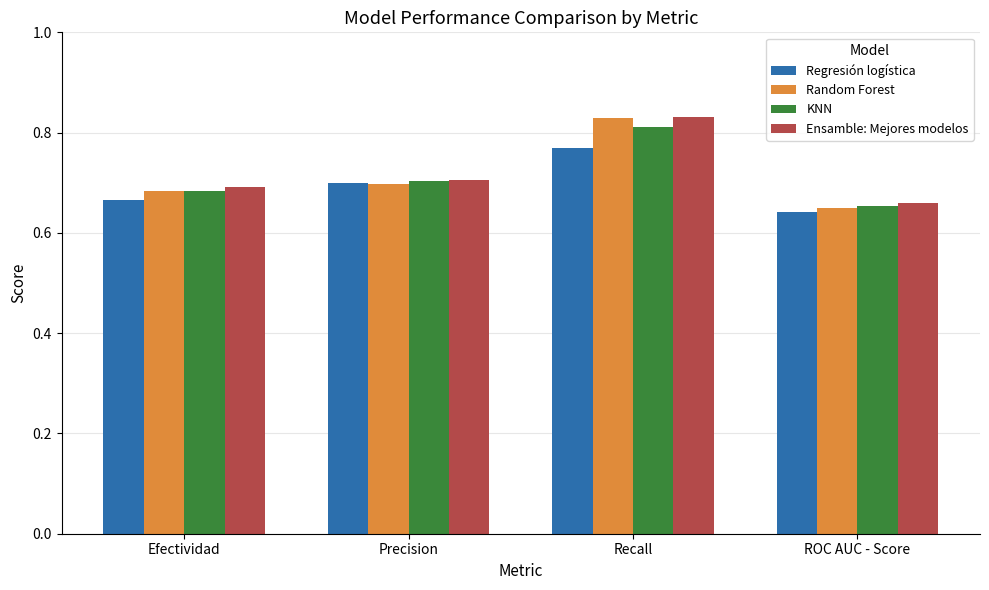

The value of KNN at ROC AUC - Score is 0.2. True or false?

False